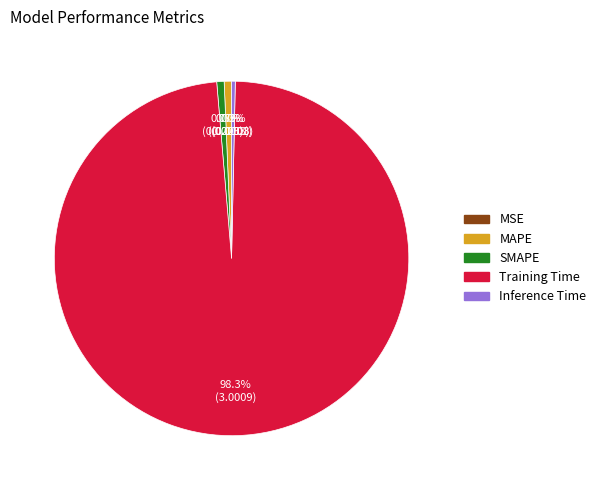

Is SMAPE the majority of the pie?

No